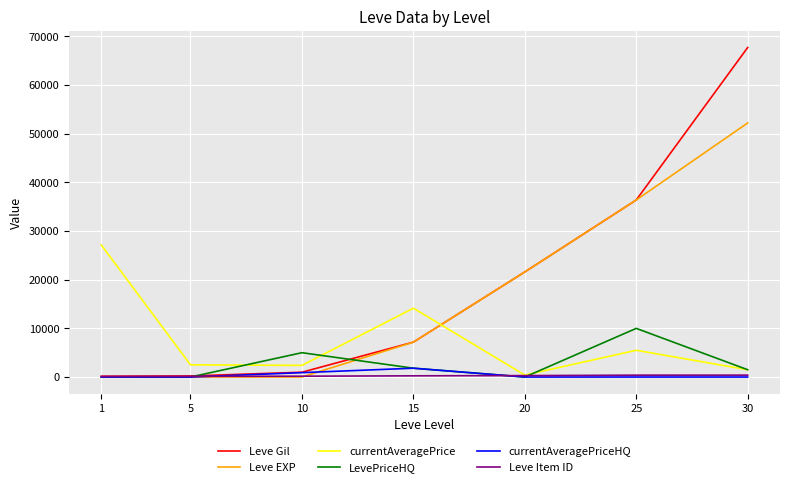

Which series has the largest range (max minus min)?

Leve Gil